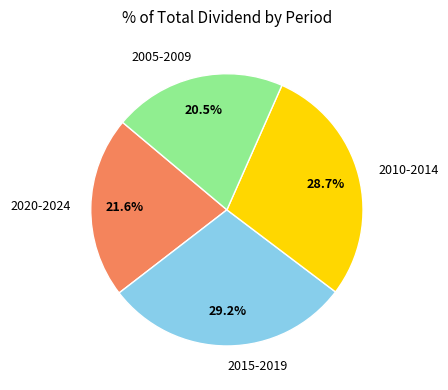

What is the ratio of the value at 2015-2019 to the value at 2020-2024?

1.4